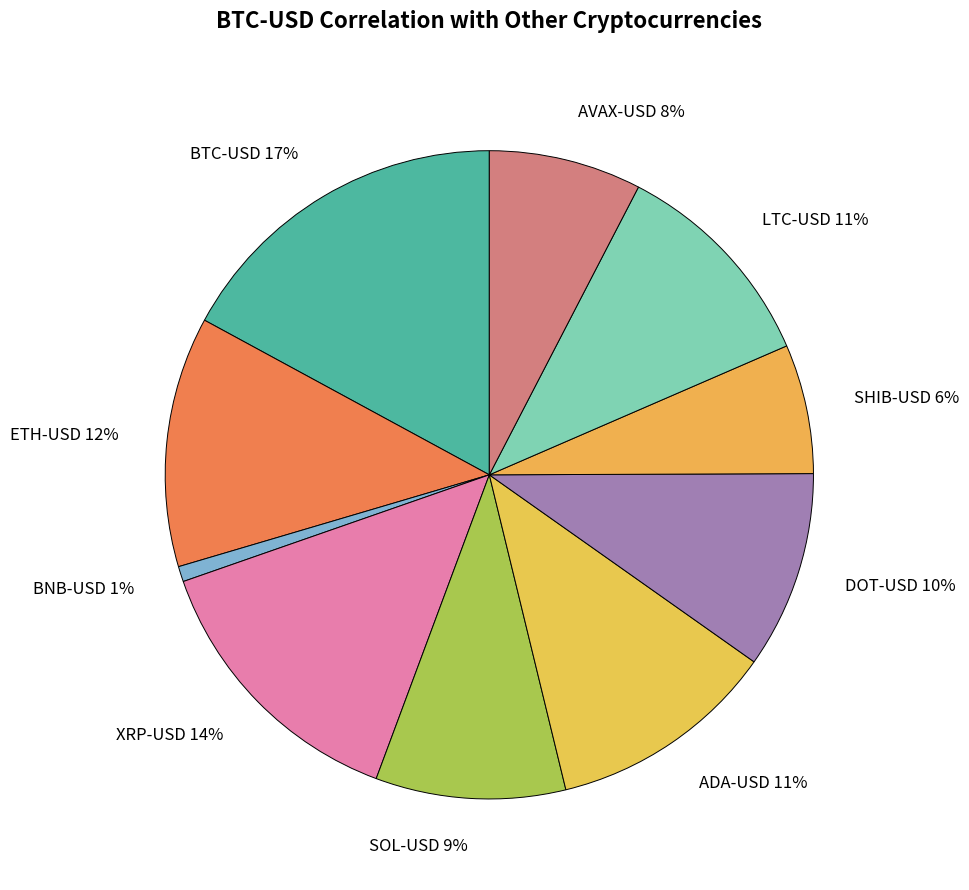

Combined, do AVAX-USD and SOL-USD account for over 50%?

No